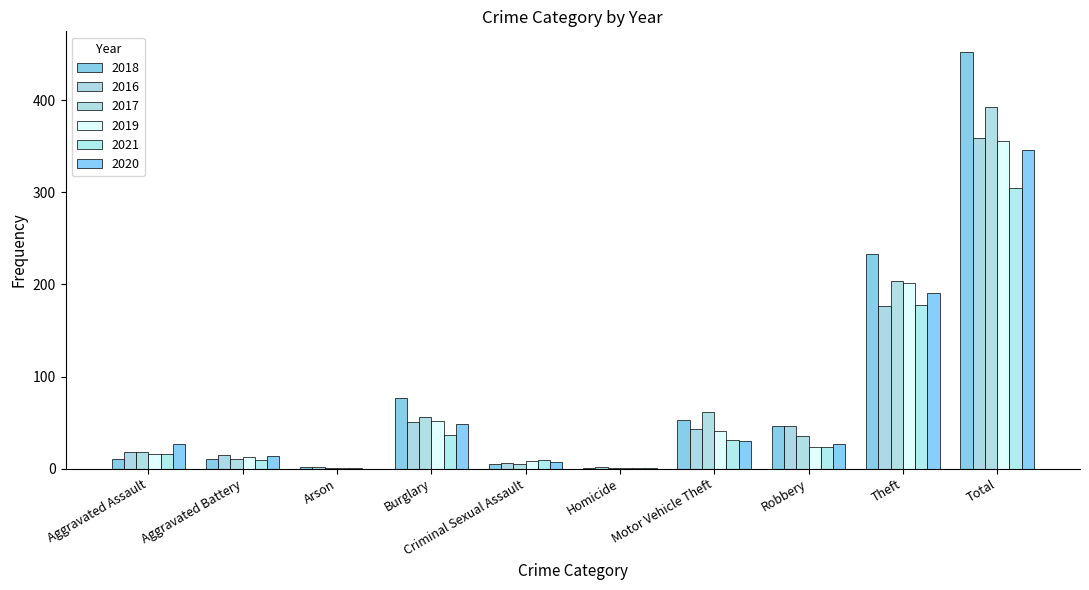

What position from the right is Arson?

8